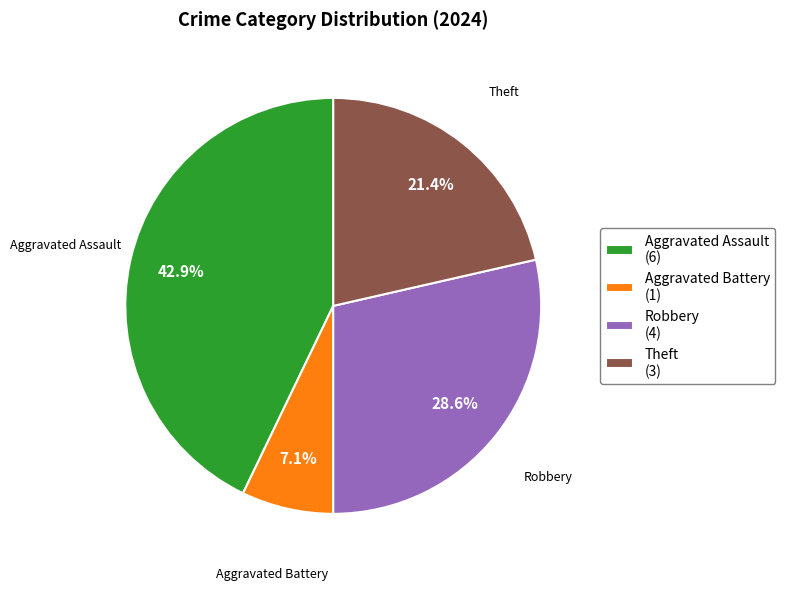

What is the ratio of the value at Aggravated Battery (1) to the value at Theft (3)?

0.3